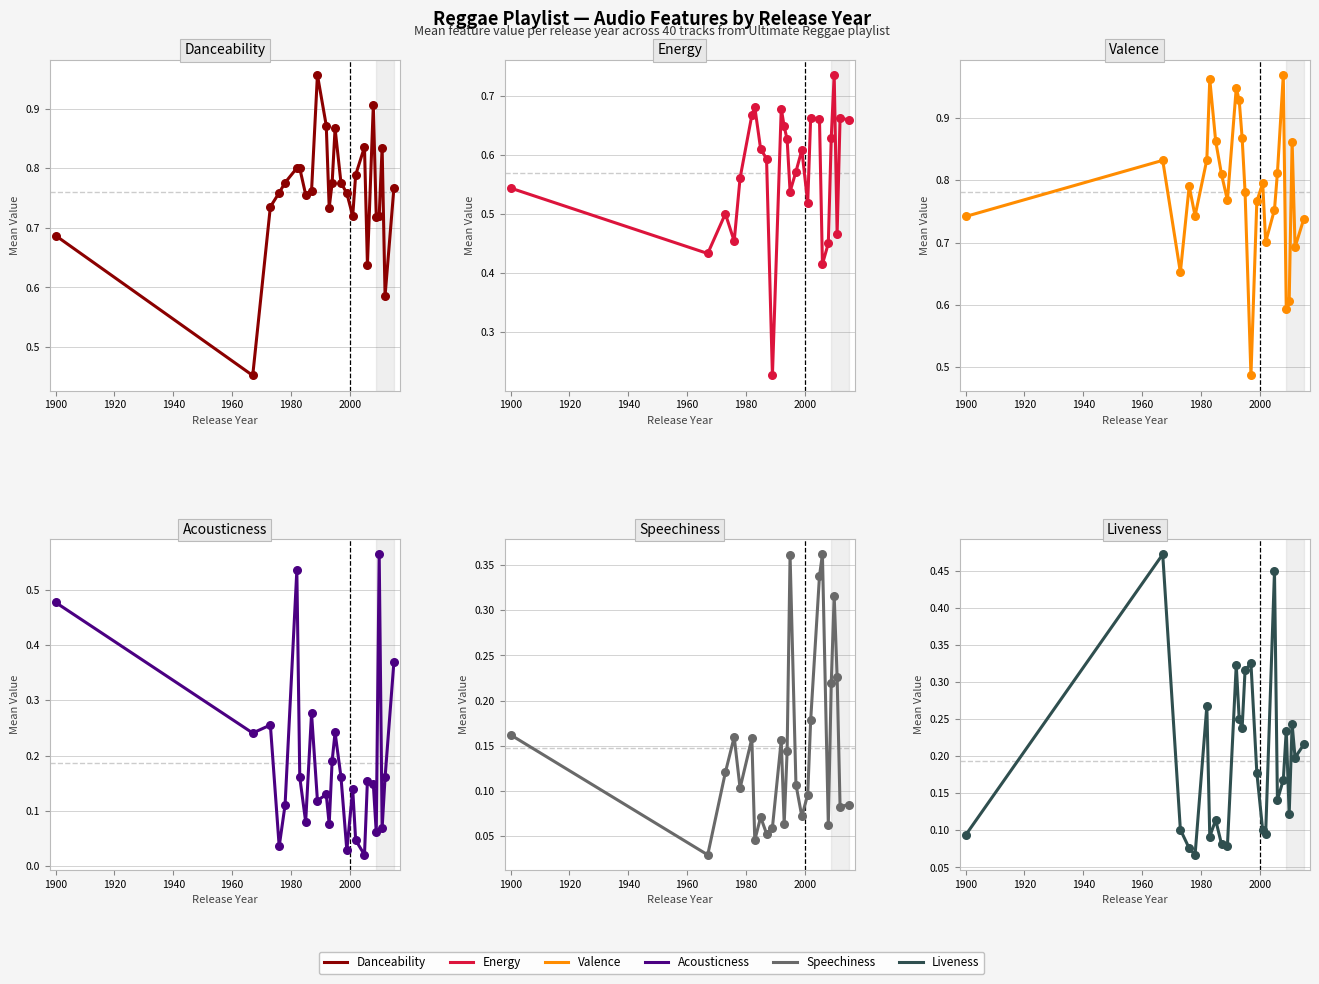

Which series has the largest Y range (max minus min)?

Acousticness